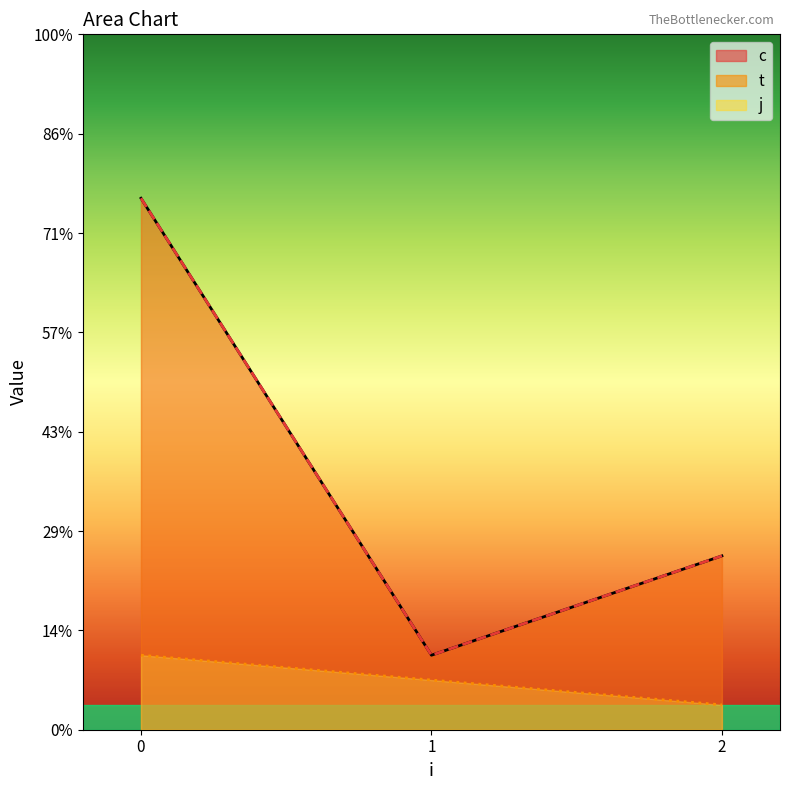

True or false: t and j intersect in this chart.

False